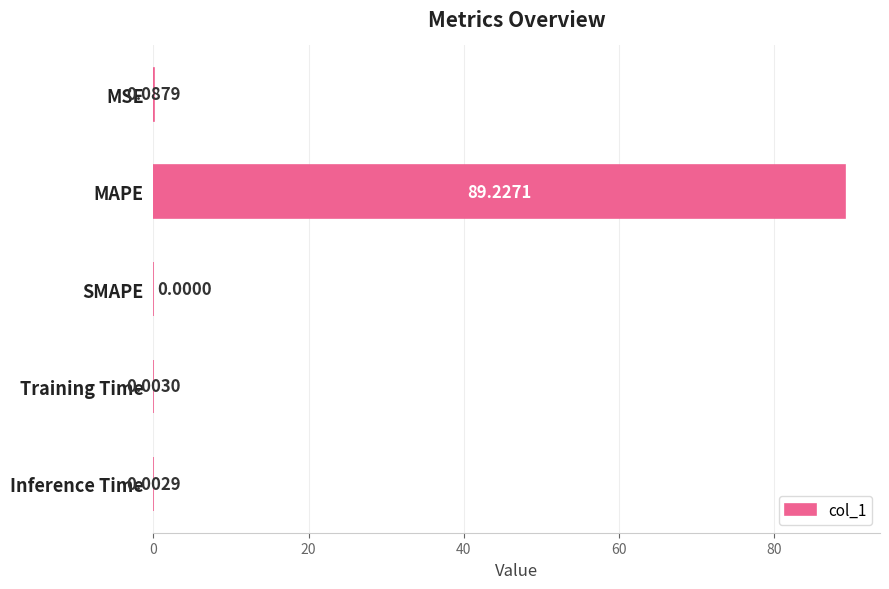

Where is the data nearest to the value 44?

MSE